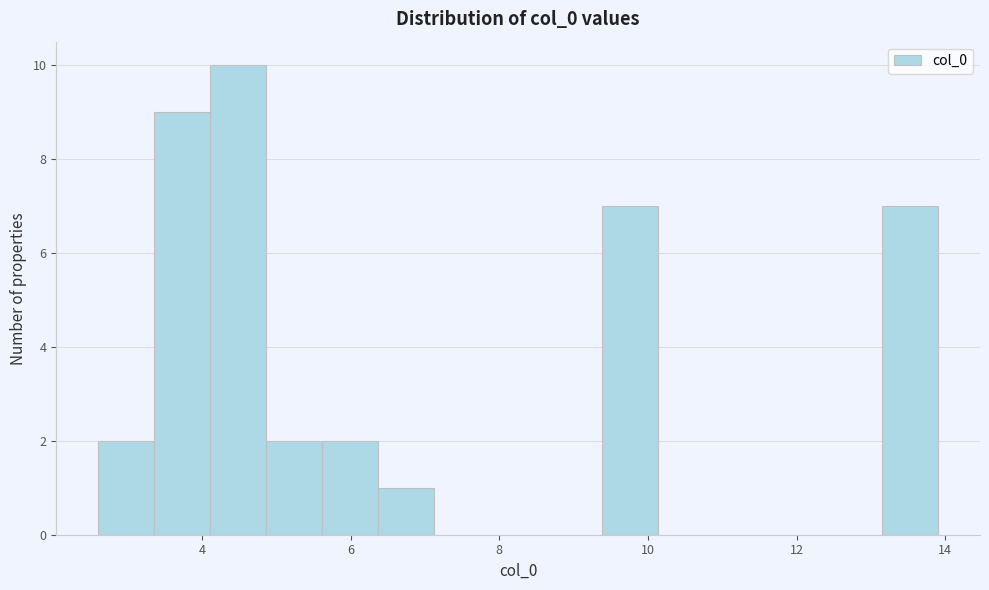

Around what value on the x-axis is the tallest bar? Give the approximate position of its centre, as read against the axis.

4.4